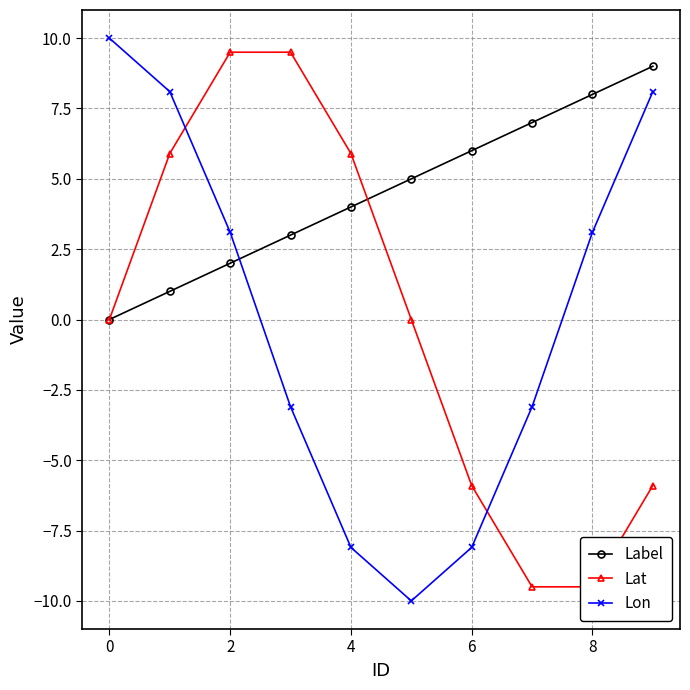

How many values in Lat are below zero?

4